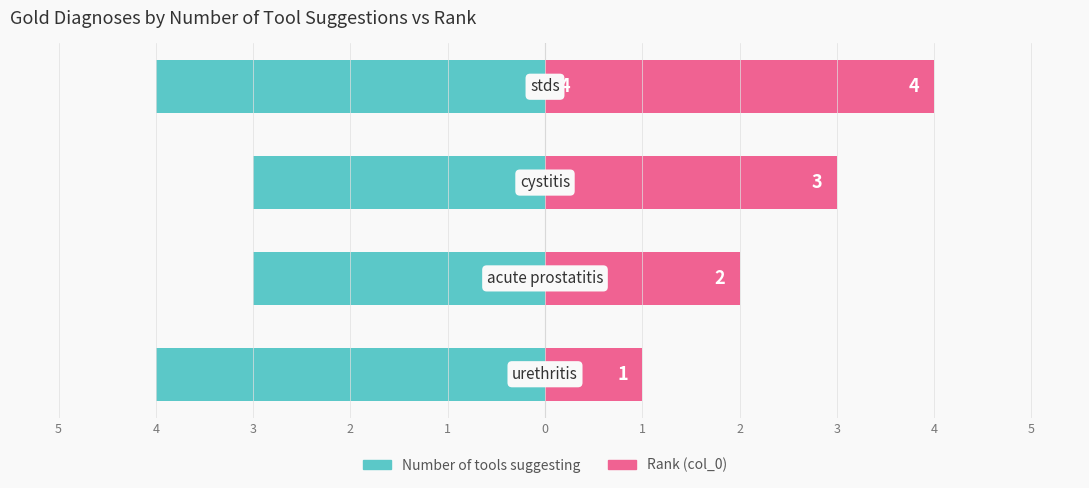

Count the Rank (col_0) values in the range 2 to 4.

3